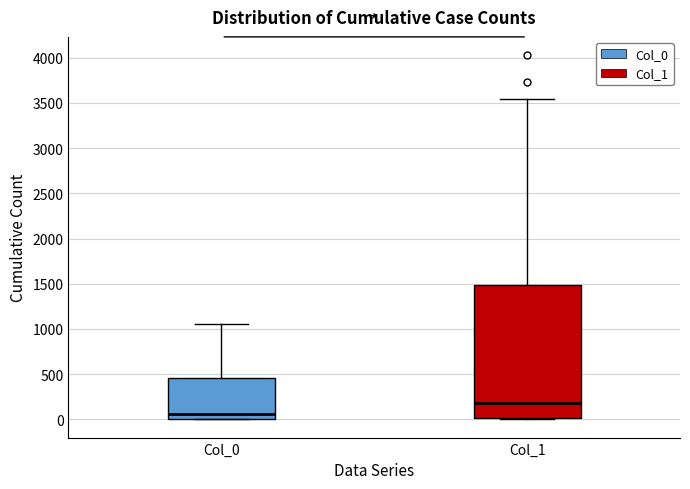

Where does the upper whisker of the box for Col_1 end on the y-axis? The values are not printed on the chart, so give them approximately, as read against the axis.

3550